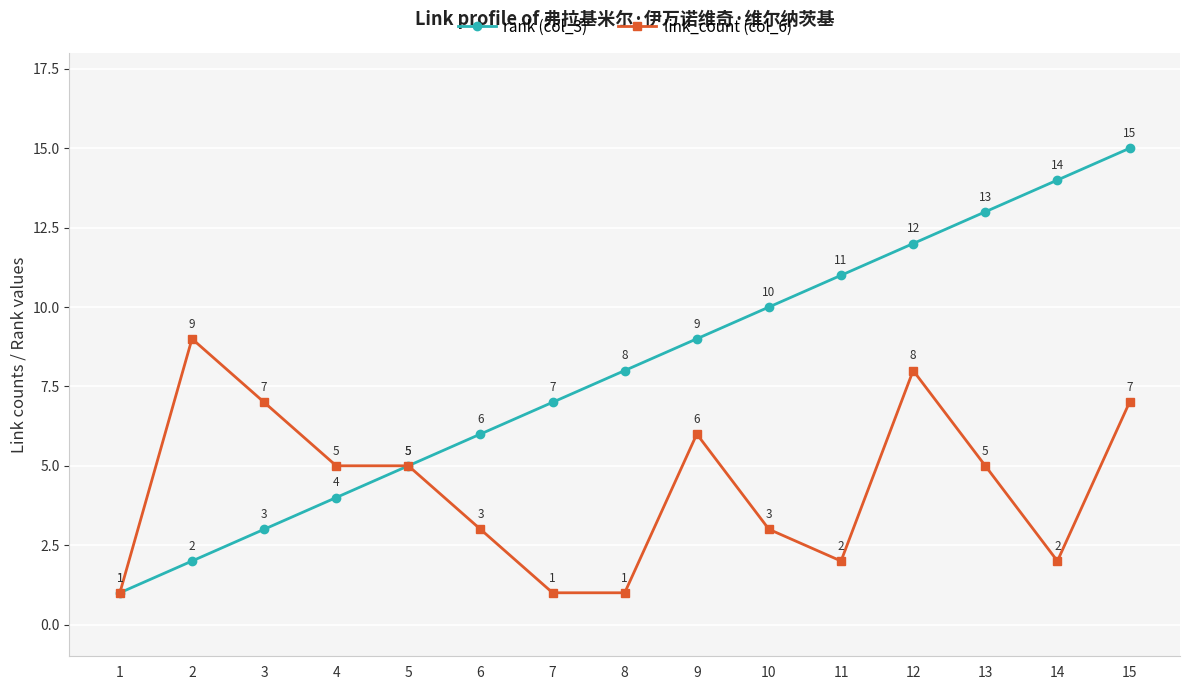

List the labels in order of rank (col_3) value, smallest first.

1, 2, 3, 4, 5, 6, 7, 8, 9, 10, 11, 12, 13, 14, 15